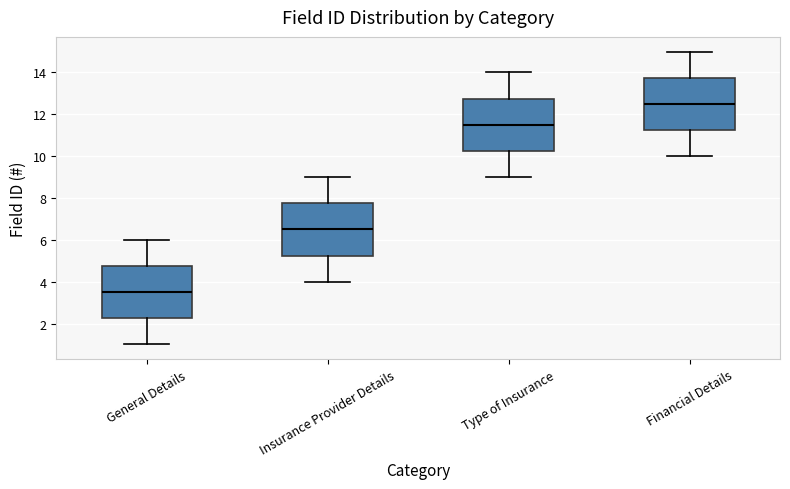

Reading left to right, transcribe this box plot: for each box, give where its median line is, the range the box spans, and where its two whiskers end, as read against the y-axis. The values are not printed on the chart, so give them approximately, as read against the axis.

General Details: median 3.6, box 2.2 to 4.8, whiskers 1.0 to 6.0
Insurance Provider Details: median 6.6, box 5.2 to 7.8, whiskers 4.0 to 9.0
Type of Insurance: median 11.6, box 10.2 to 12.8, whiskers 9.0 to 14.0
Financial Details: median 12.6, box 11.2 to 13.8, whiskers 10.0 to 15.0